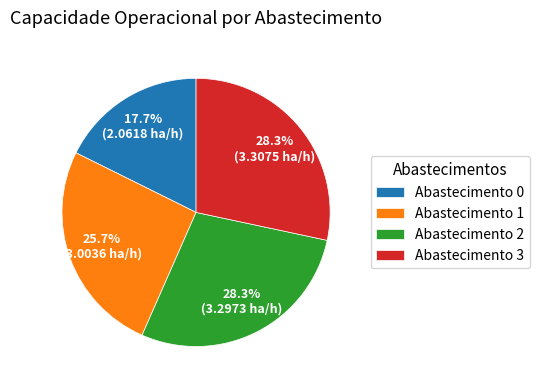

Between Abastecimento 1 and Abastecimento 0, which is larger?

Abastecimento 1